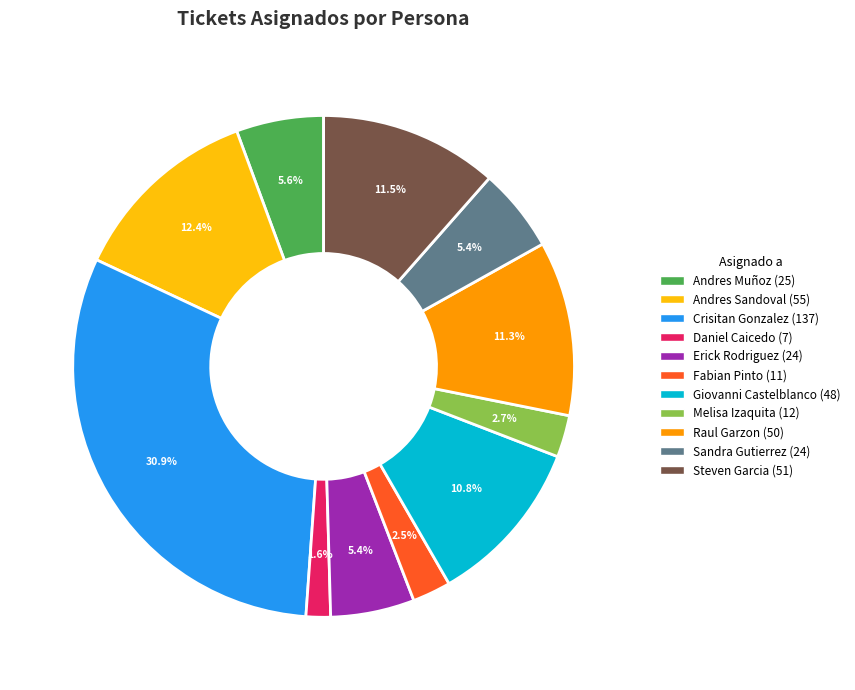

The Melisa Izaquita slice represents 3% of the pie. True or false?

True